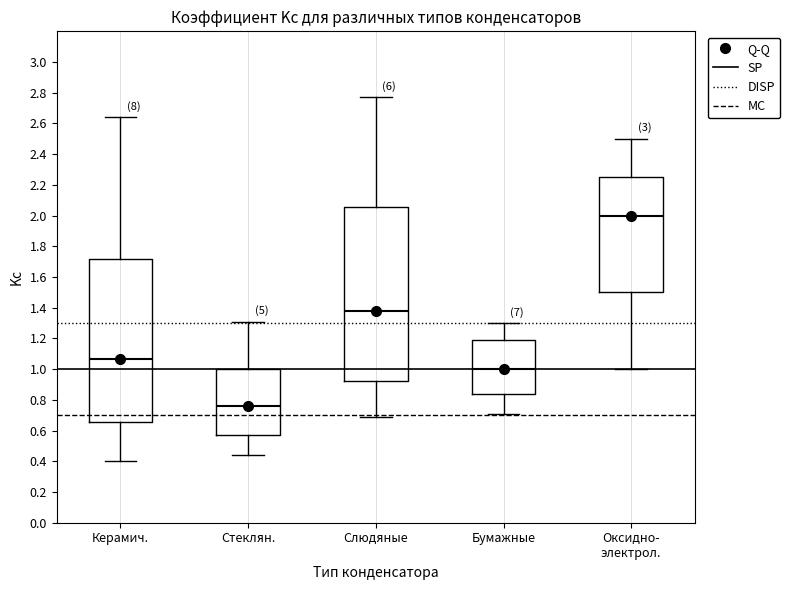

Where does the lower whisker of the box for Слюдяные end on the y-axis? The values are not printed on the chart, so give them approximately, as read against the axis.

0.70